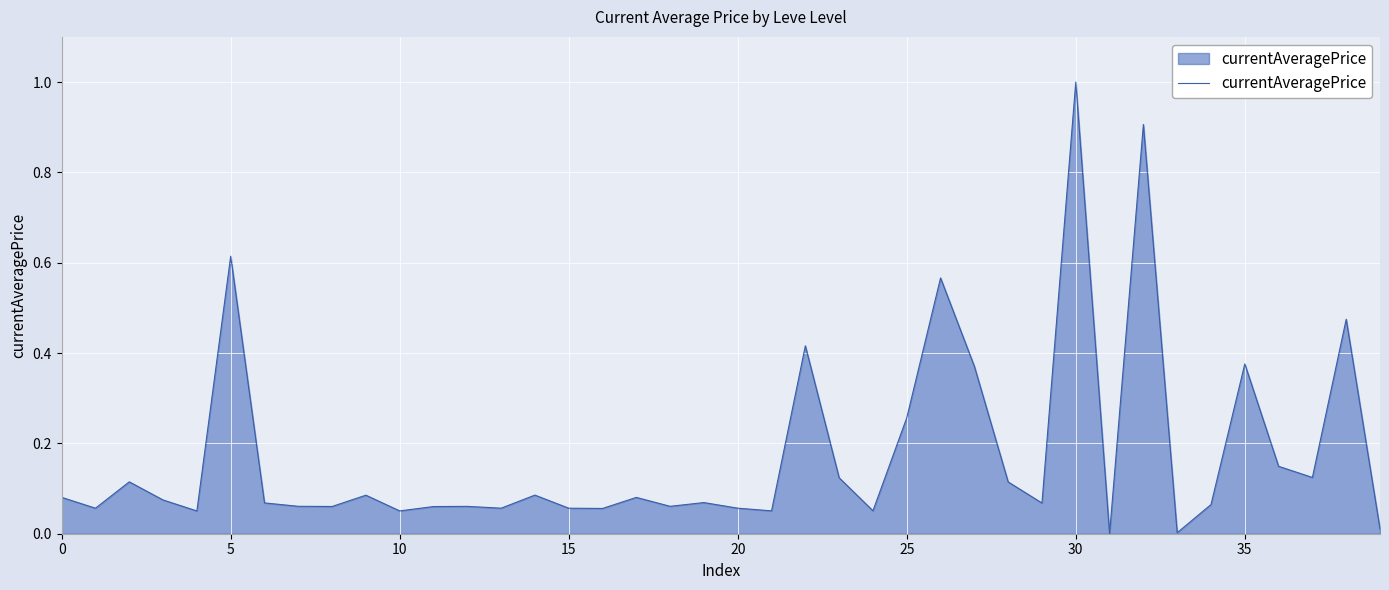

What is the maximum value shown in the chart?

1.0